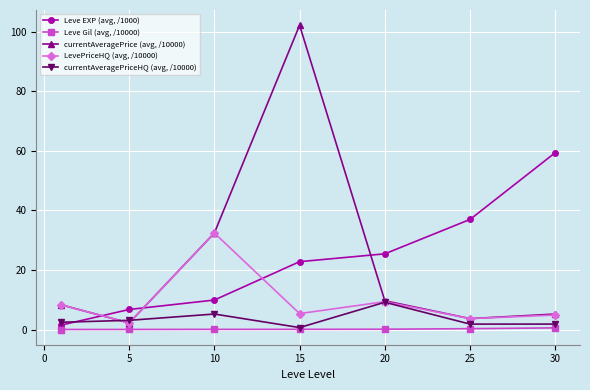

Which series has the largest range (max minus min)?

currentAveragePrice (avg, /10000)